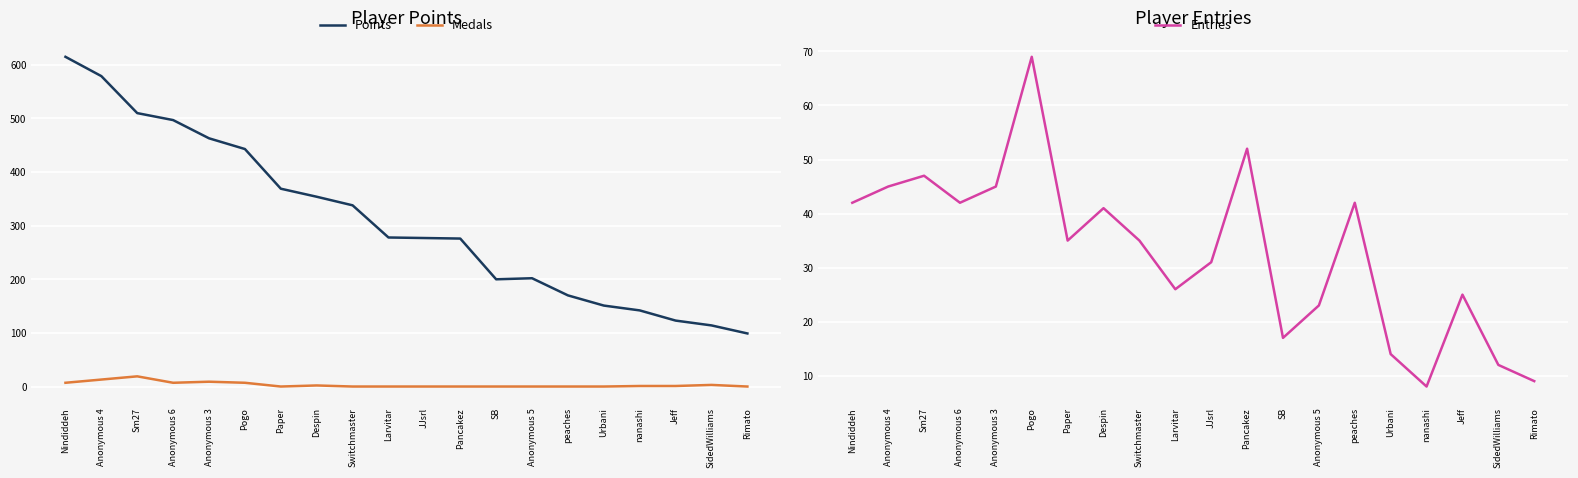

The value of Entries at JJsrl is 31. True or false?

True